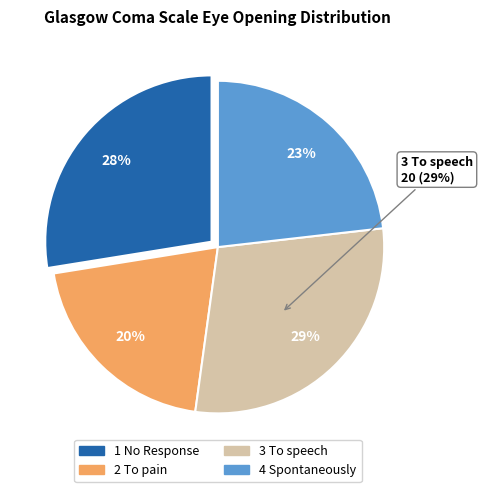

Is 1 No Response the majority of the pie?

No